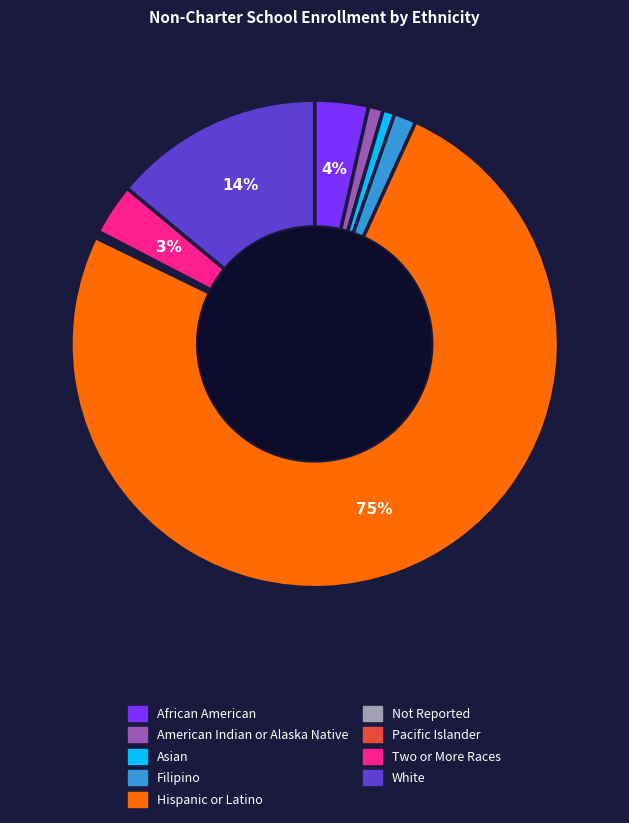

Between Filipino and Hispanic or Latino, which is larger?

Hispanic or Latino